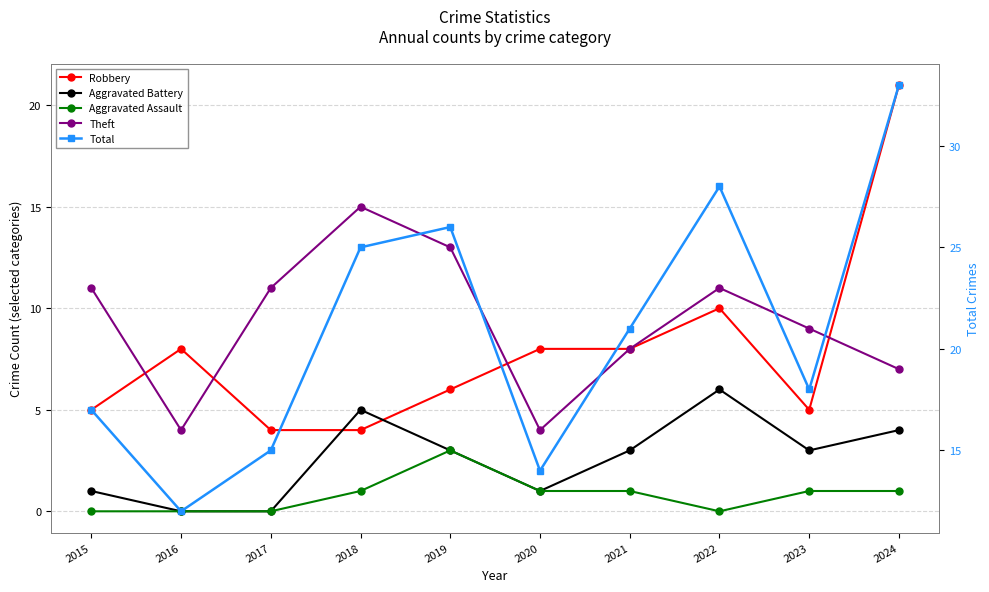

Reading left to right, list all the values displayed in this chart.

Robbery: 2015=5	2016=8	2017=4	2018=4	2019=6	2020=8	2021=8	2022=10	2023=5	2024=21
Aggravated Battery: 2015=1	2016=0	2017=0	2018=5	2019=3	2020=1	2021=3	2022=6	2023=3	2024=4
Aggravated Assault: 2015=0	2016=0	2017=0	2018=1	2019=3	2020=1	2021=1	2022=0	2023=1	2024=1
Theft: 2015=11	2016=4	2017=11	2018=15	2019=13	2020=4	2021=8	2022=11	2023=9	2024=7
Total: 2015=17	2016=12	2017=15	2018=25	2019=26	2020=14	2021=21	2022=28	2023=18	2024=33